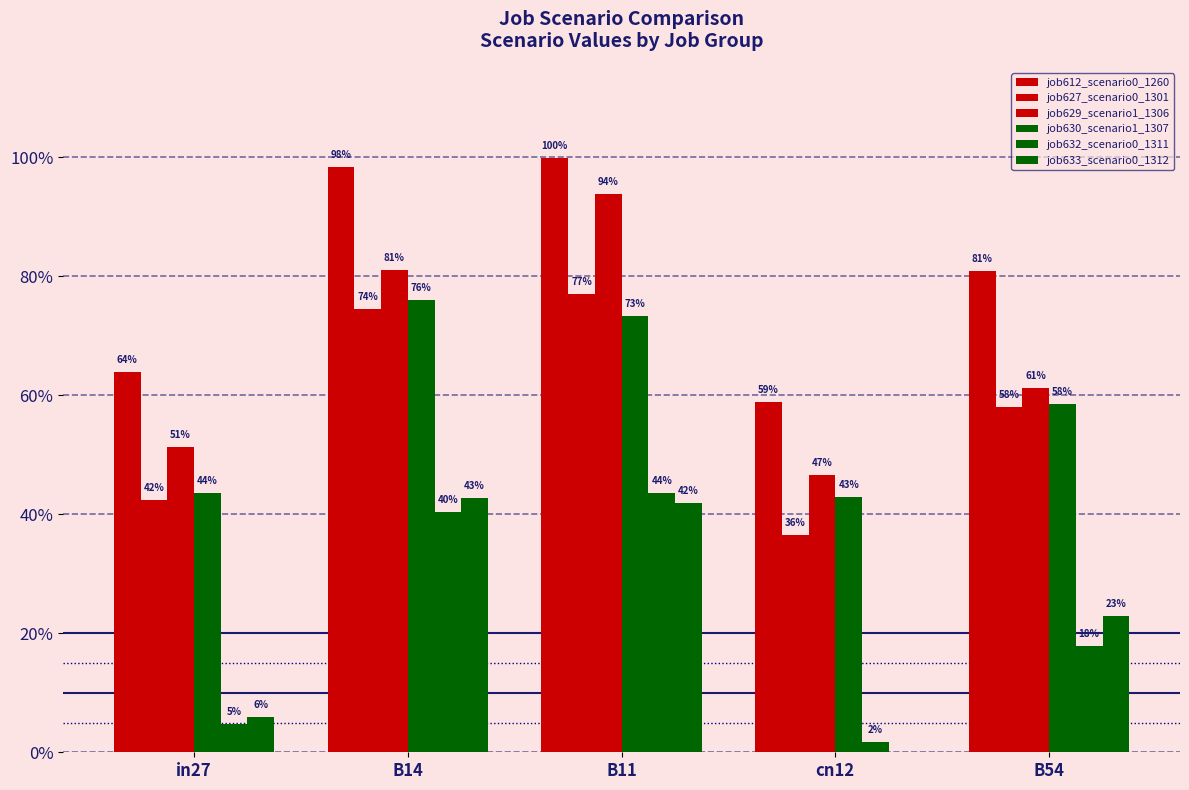

What are all the series names shown in the legend?

job612_scenario0_1260, job627_scenario0_1301, job629_scenario1_1306, job630_scenario1_1307, job632_scenario0_1311, job633_scenario0_1312